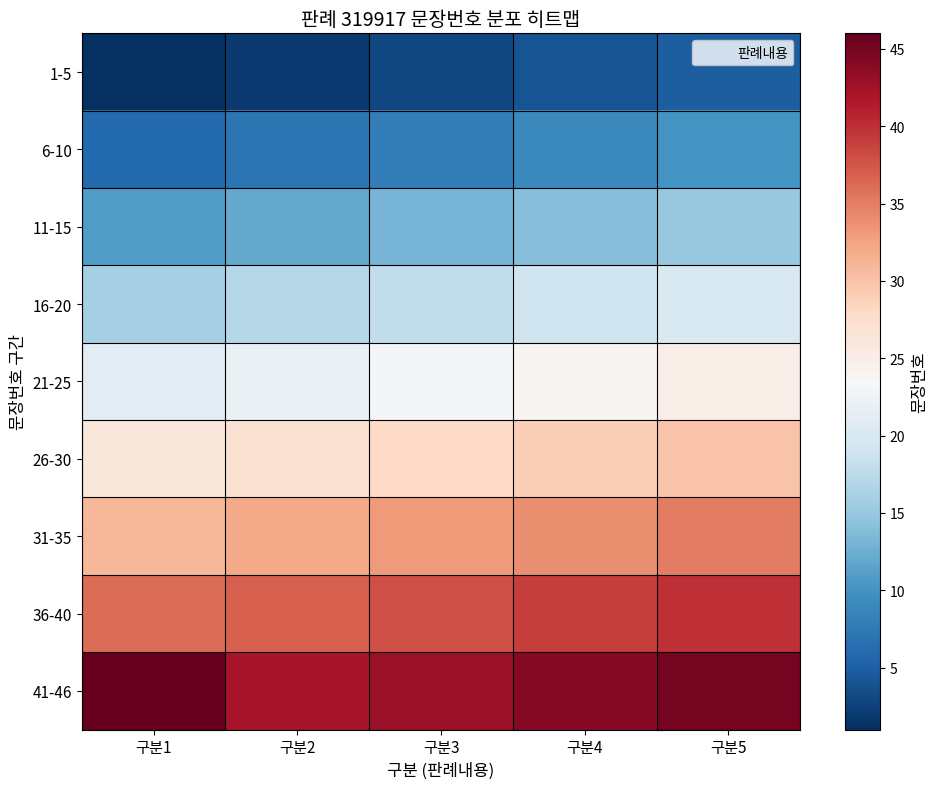

At which category is the sum across all series the highest?

구분5